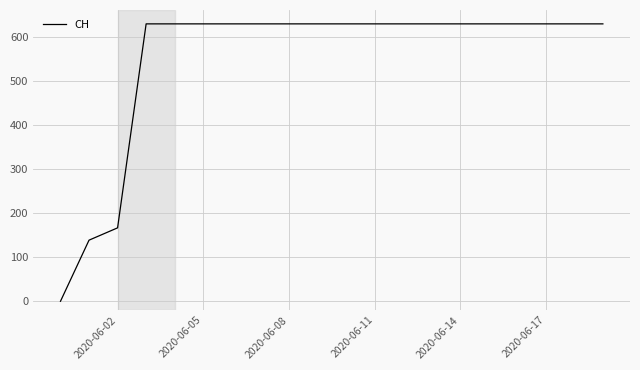

Reading right to left, transcribe all the data shown in this chart.

631	631	631	631	631	631	631	631	631	631	631	631	631	631	631	631	631	167	139	0